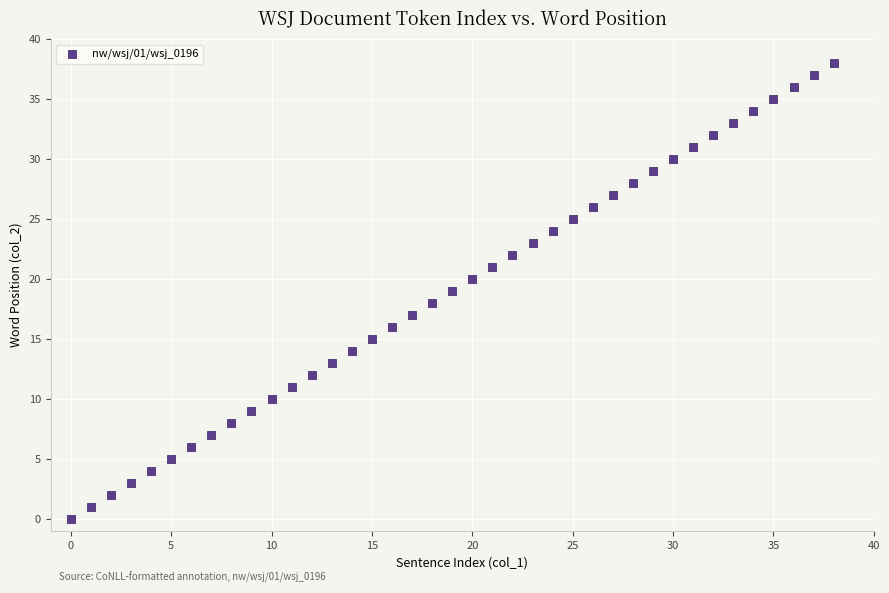

What is the range of Y values (max minus min)?

38